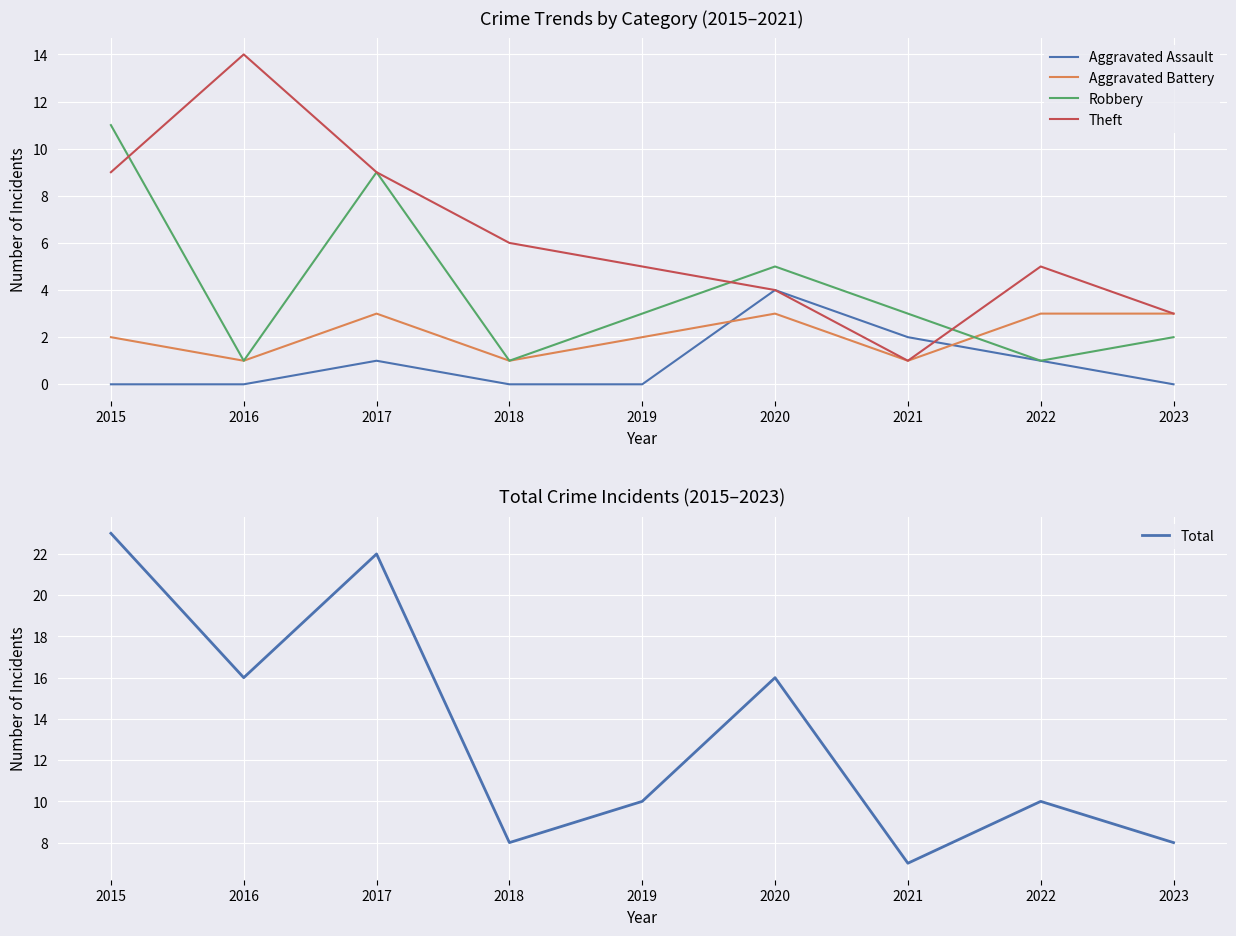

Which category has the lowest value across all series?

2015